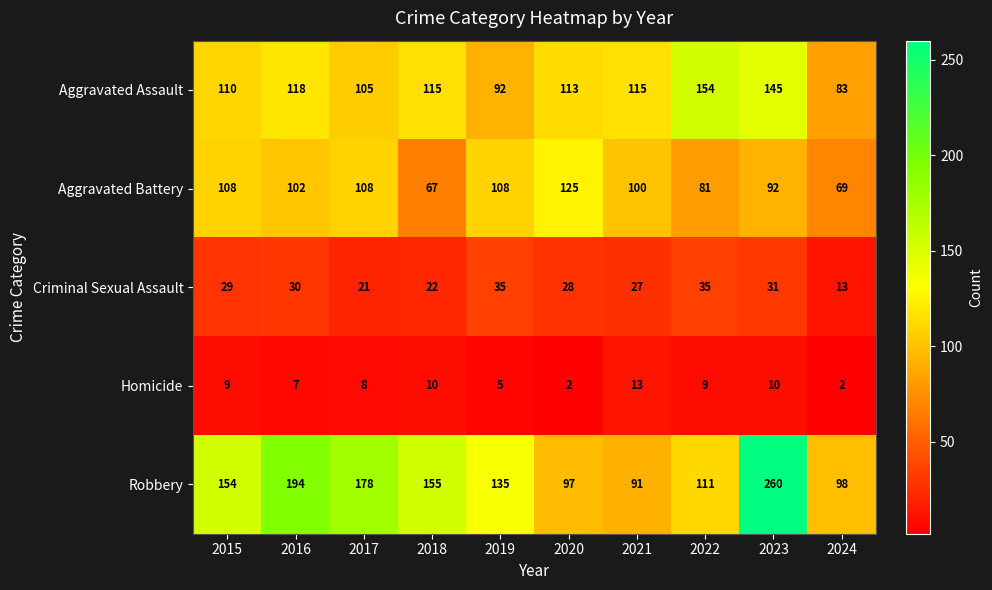

The Aggravated Assault series shows 92 at 2019. True or false?

True